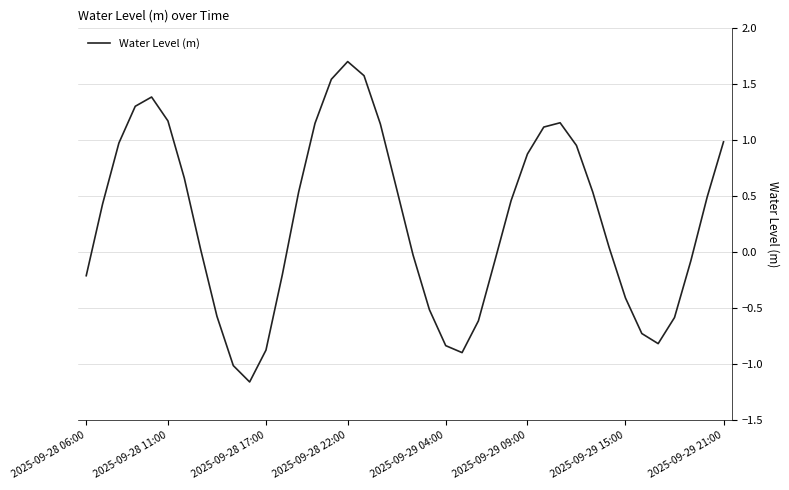

How many values are above zero?

23